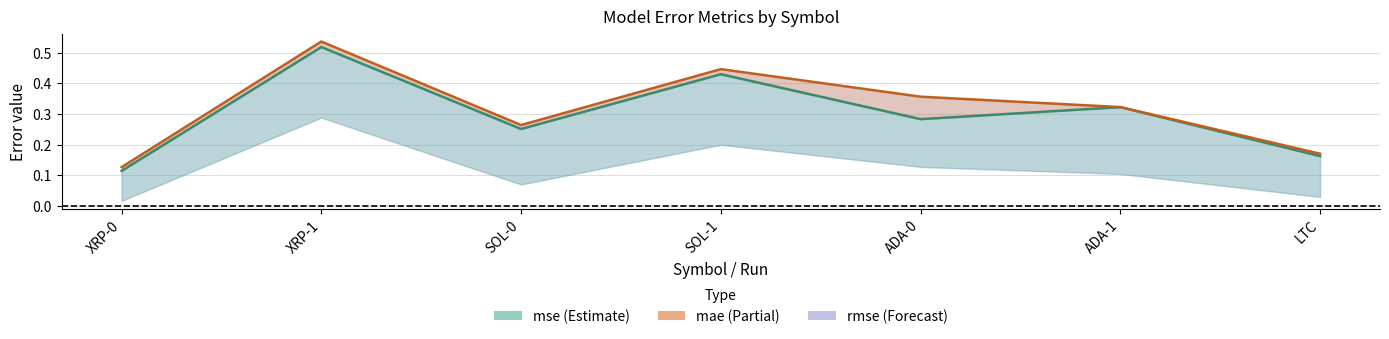

What is the difference between the mae (centre) values at ADA-0 and XRP-0?

0.2